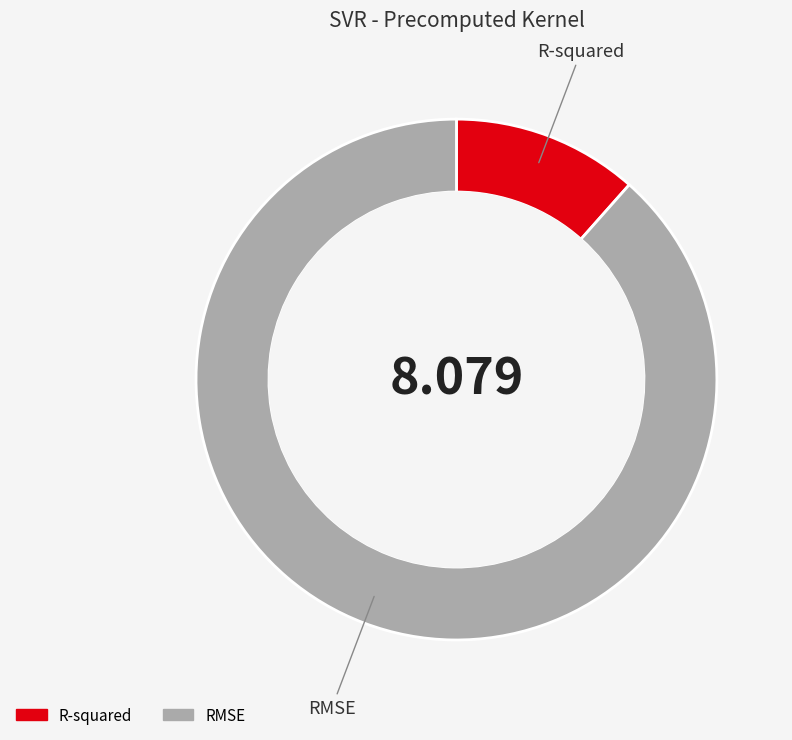

Is the sum of RMSE and R-squared greater than half?

Yes